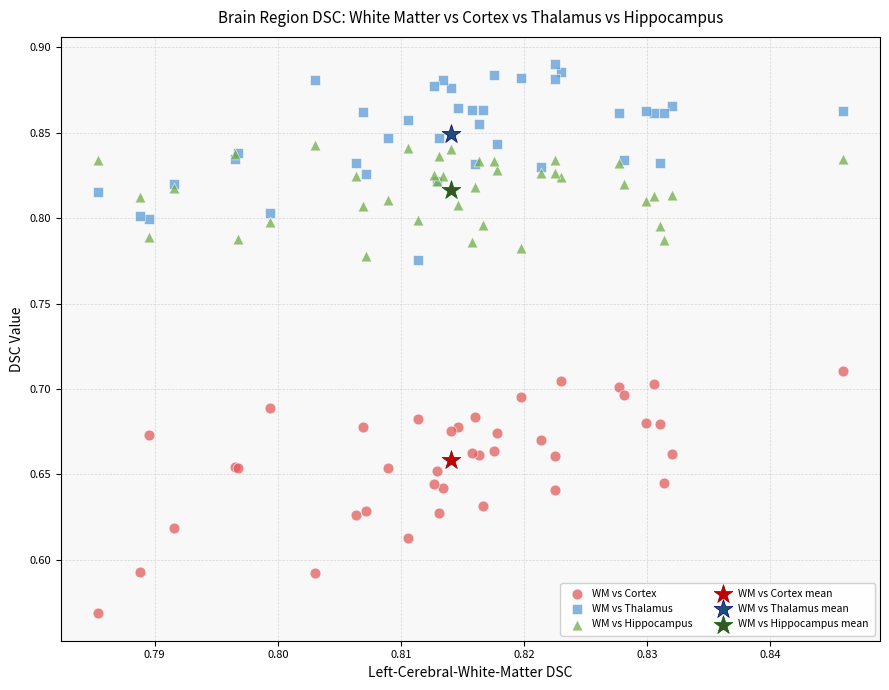

Which series reaches the minimum Y coordinate?

WM vs Cortex